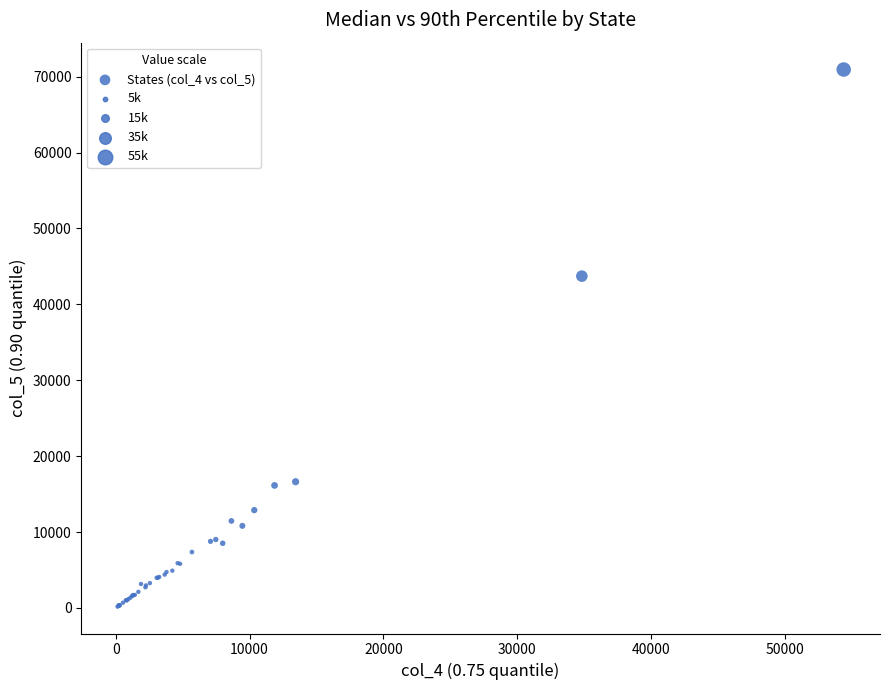

What Y value in the scatter plot is closest to 35551?

43713.3